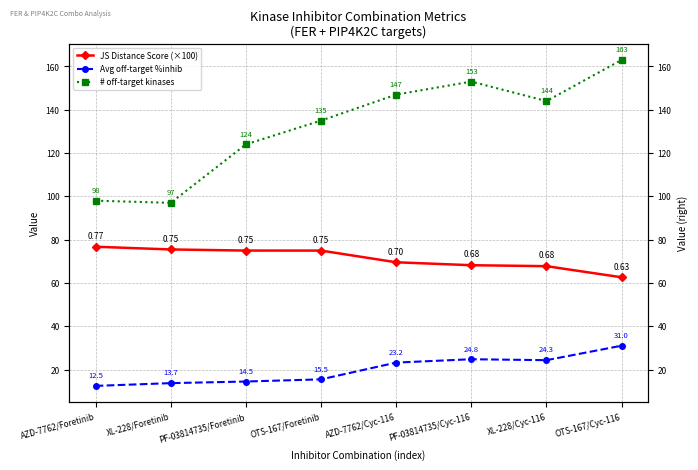

What is the sum of all JS Distance Score (×100) values?

570.2